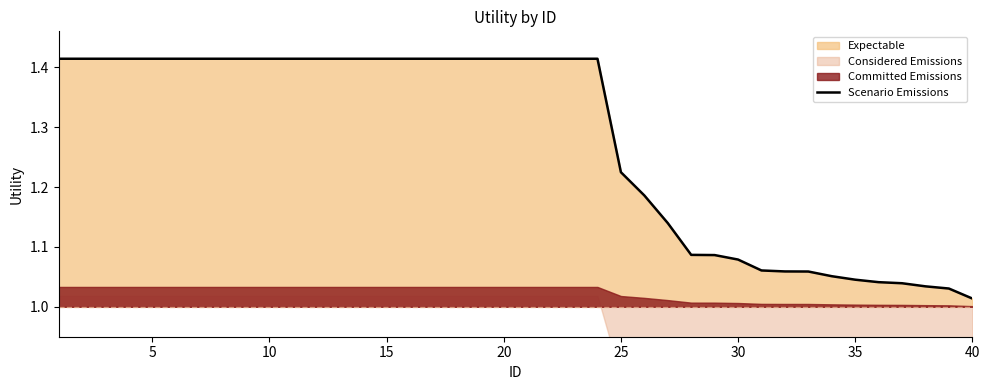

Reading left to right, transcribe all the data shown in this chart.

1.4	1.4	1.4	1.4	1.4	1.4	1.4	1.4	1.4	1.4	1.4	1.4	1.4	1.4	1.4	1.4	1.4	1.4	1.4	1.4	1.4	1.4	1.4	1.4	1.2	1.2	1.1	1.1	1.1	1.1	1.1	1.1	1.1	1.1	1.0	1.0	1.0	1.0	1.0	1.0